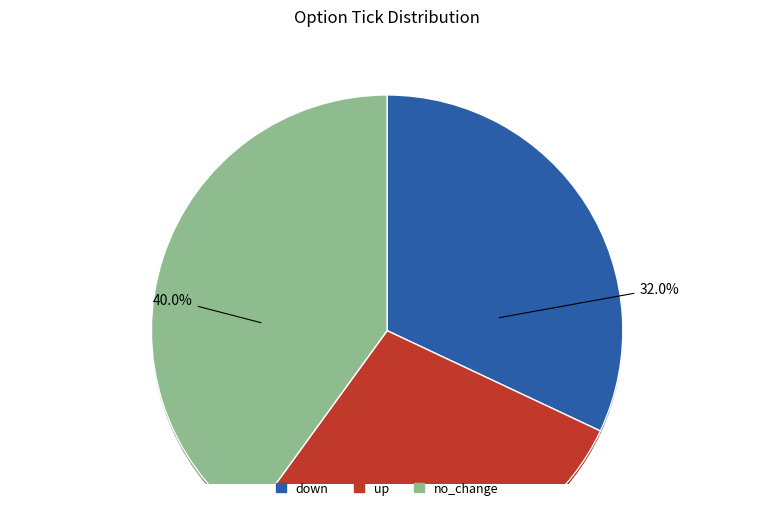

Count the number of slices in the pie.

3